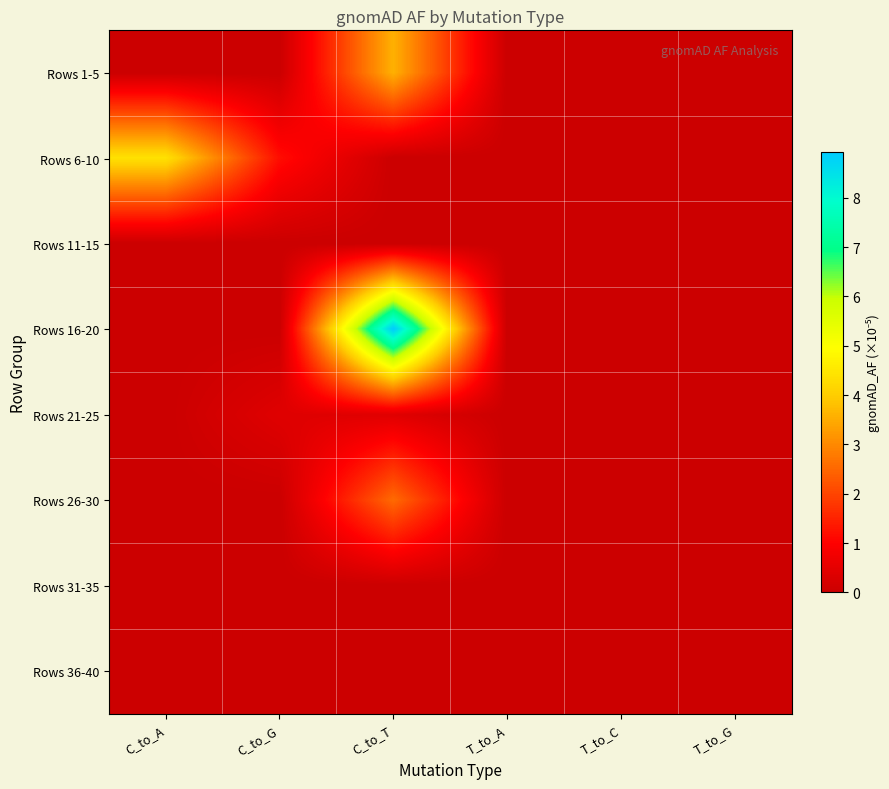

Between T_to_C and C_to_A, which is larger?

T_to_C